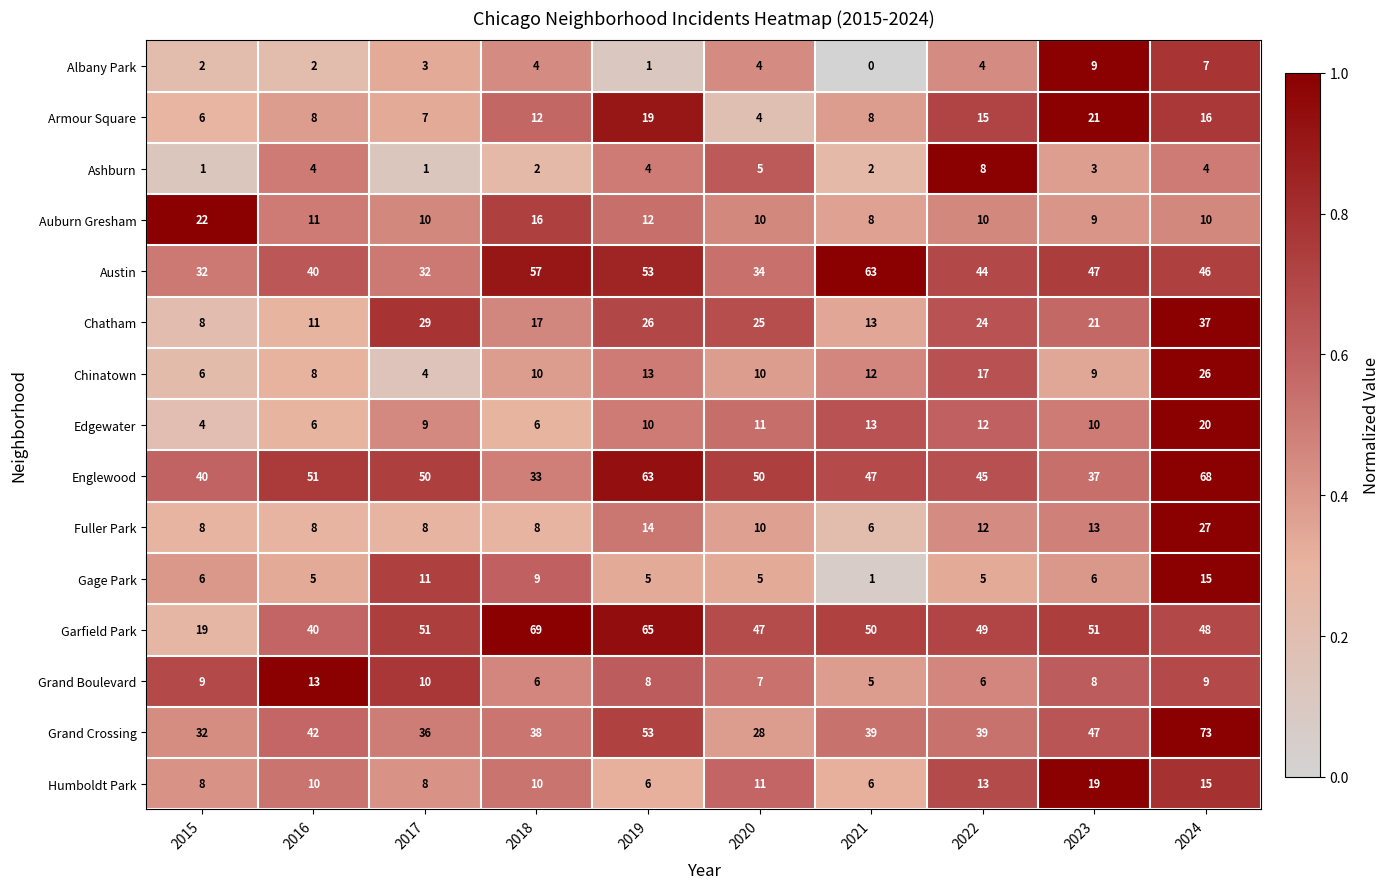

What is the sum of all Humboldt Park values?

106